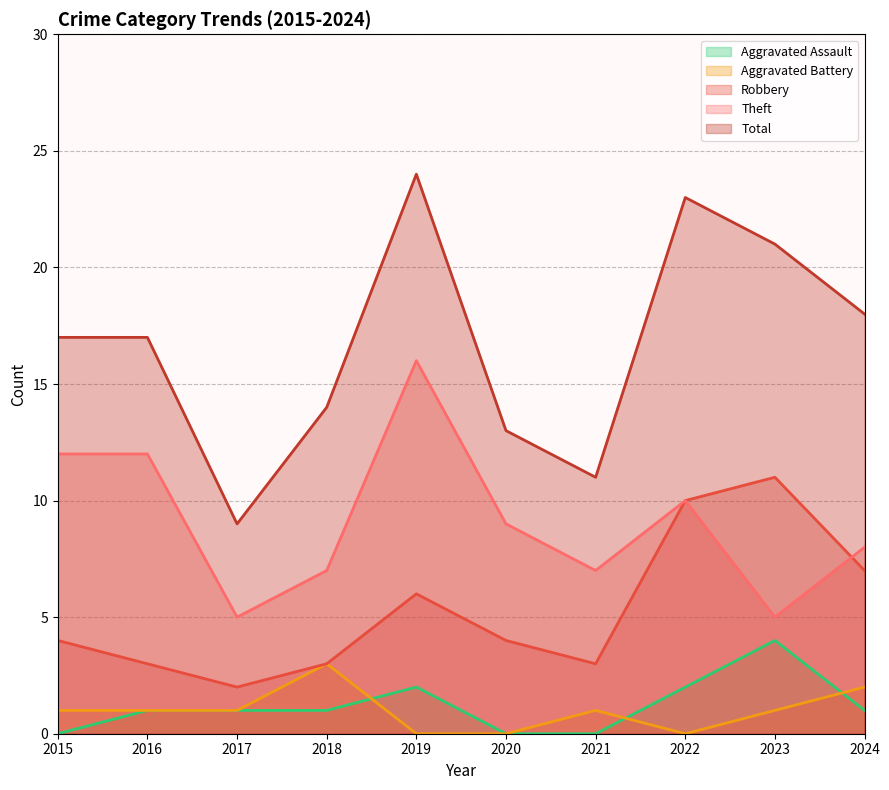

The Aggravated Assault series shows -2 at 2015. True or false?

False